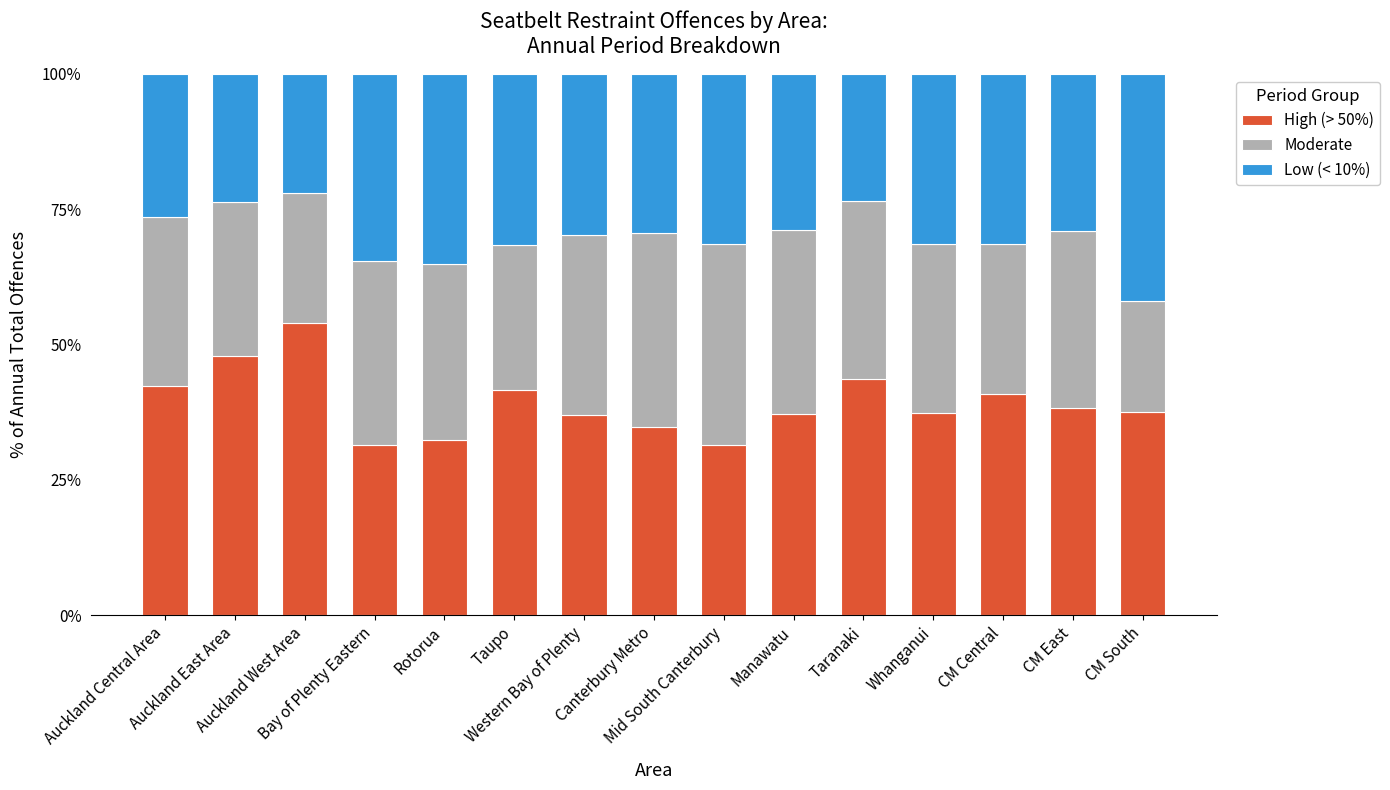

What is the lowest value of the High (> 50%) series?

31.4